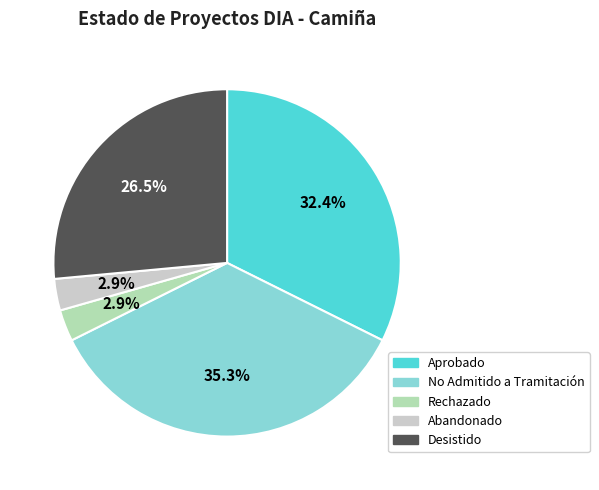

How much of the chart is everything except Aprobado?

67.6%